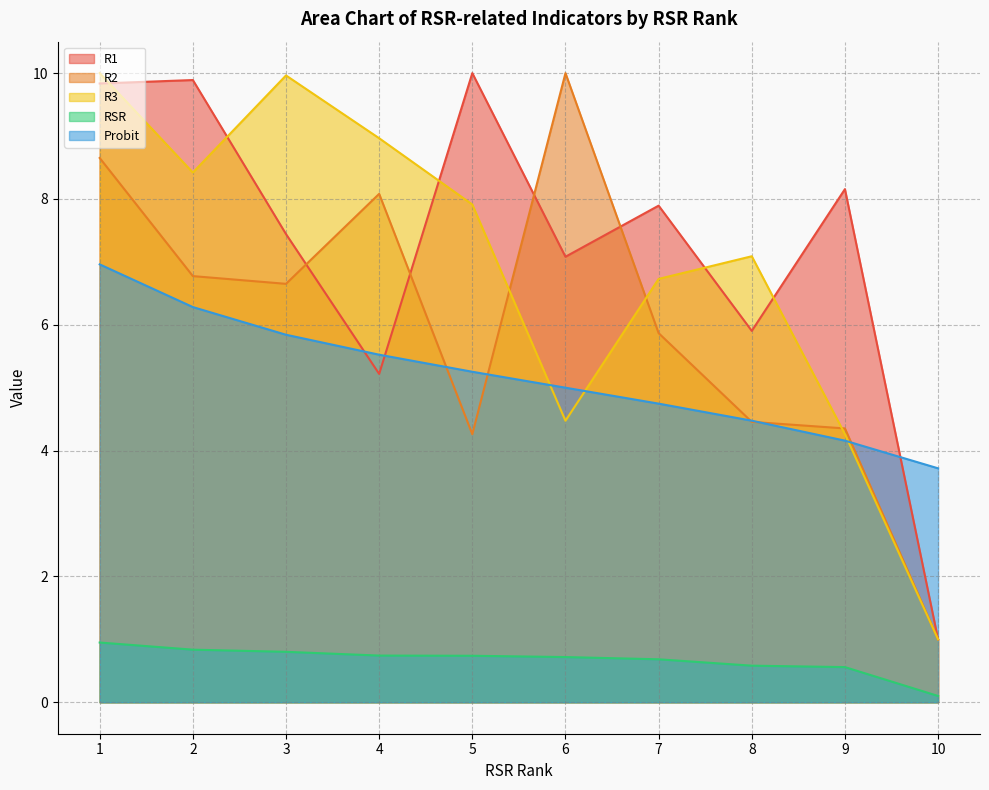

What is the sum of all R2 values?

60.1